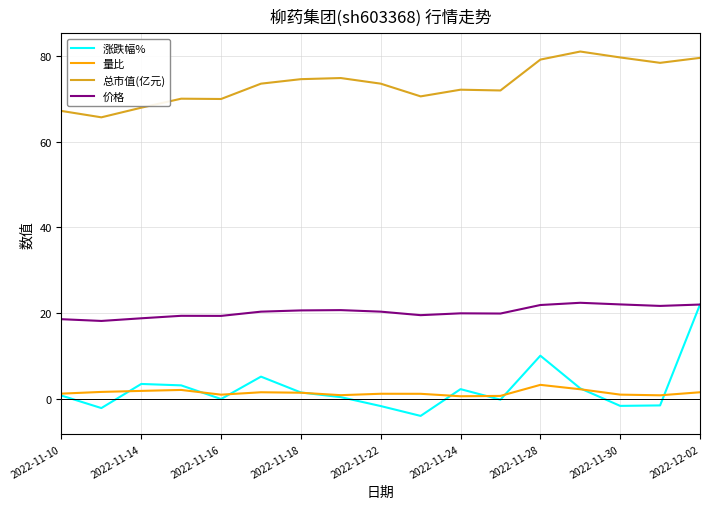

Which series has the largest total across all categories?

总市值(亿元)